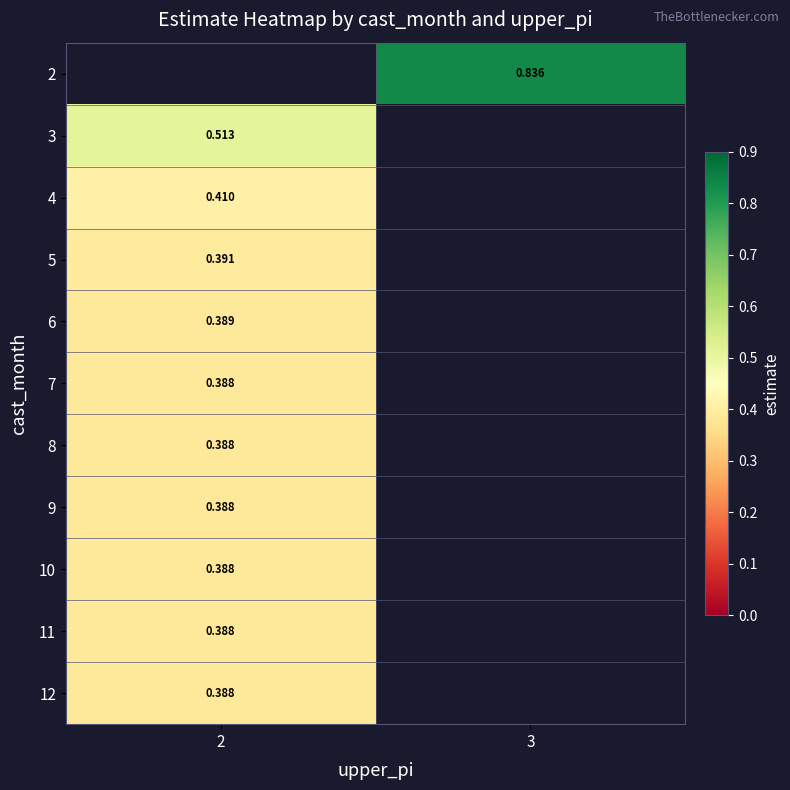

What is the maximum value for 10?

0.4